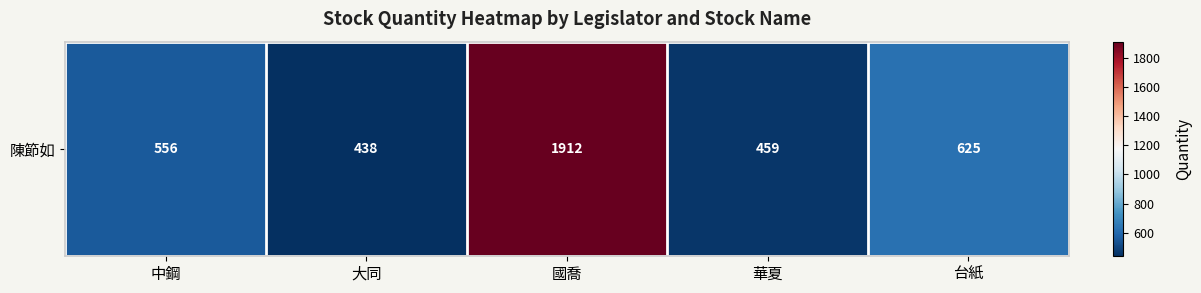

At which category does the chart reach its peak across all series?

國喬